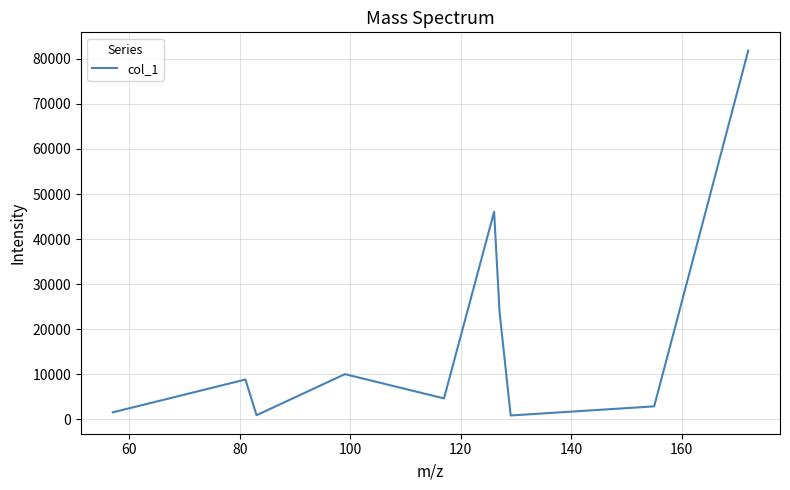

What is the difference between the maximum and minimum values?

81000.7